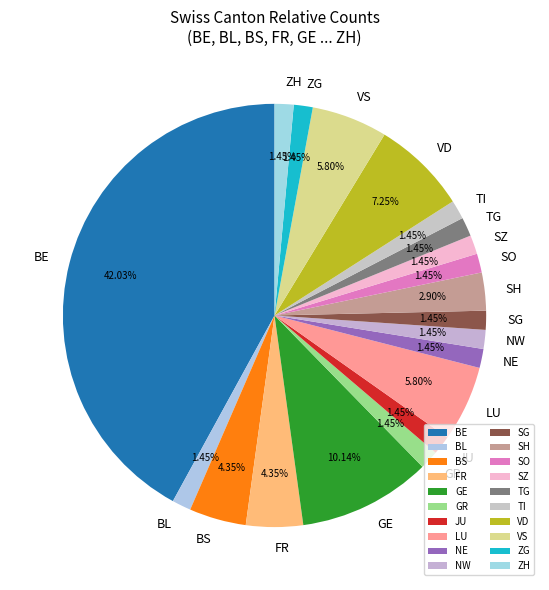

Is there any slice that represents more than half of the pie?

No